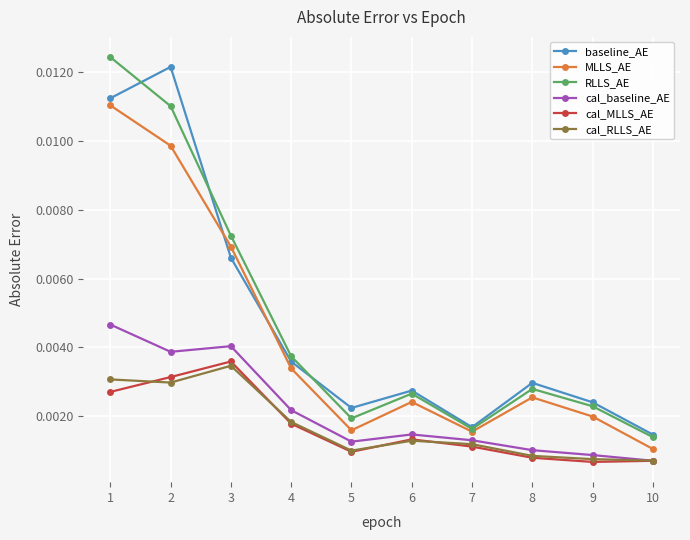

Count the number of data series in this chart.

6